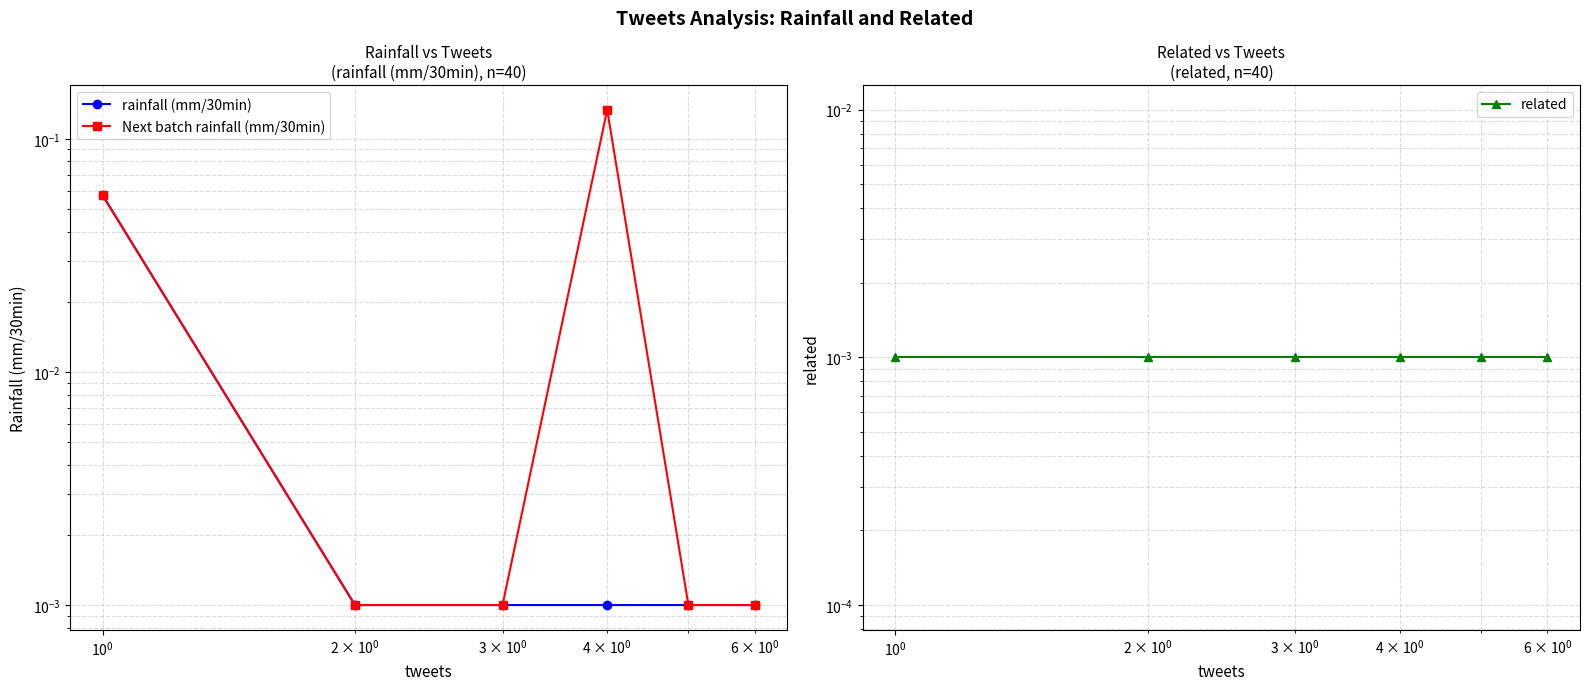

How many lines are shown in the chart?

3